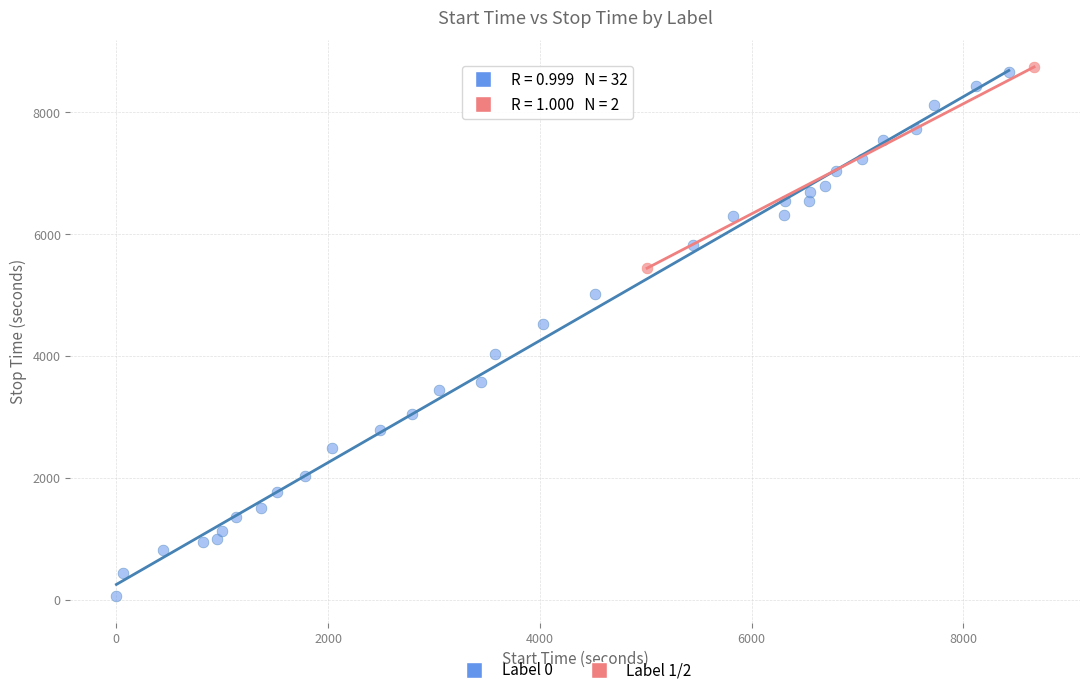

Which series contains the lowest Y value?

Label 0